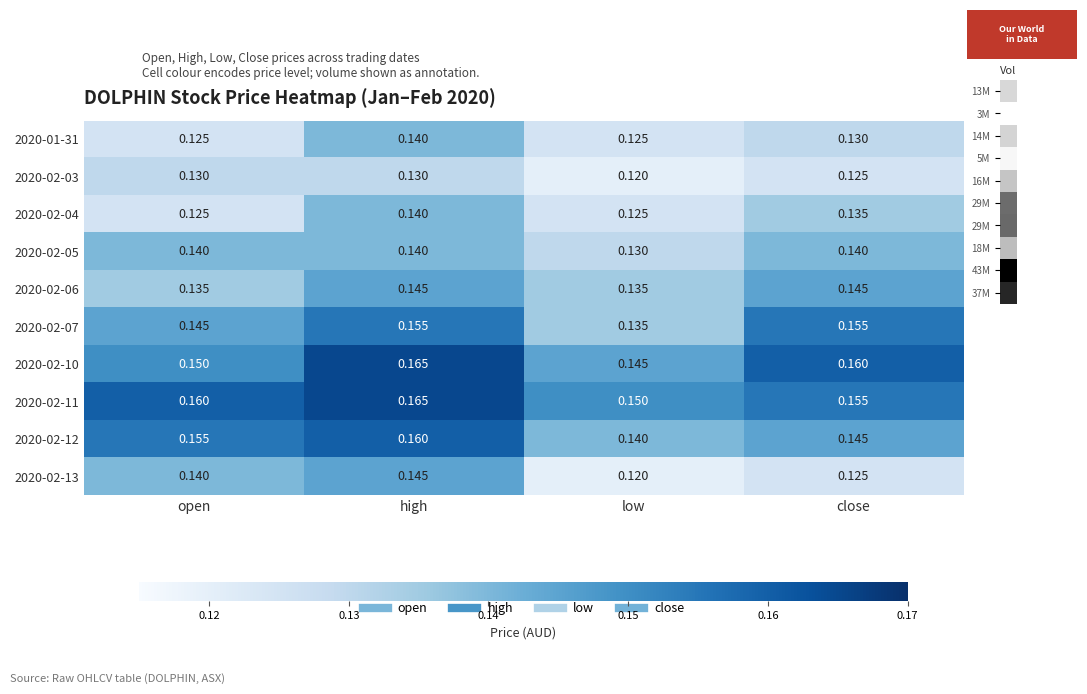

Is the value of 2020-01-31 at low greater than the value of 2020-02-10 at high?

No